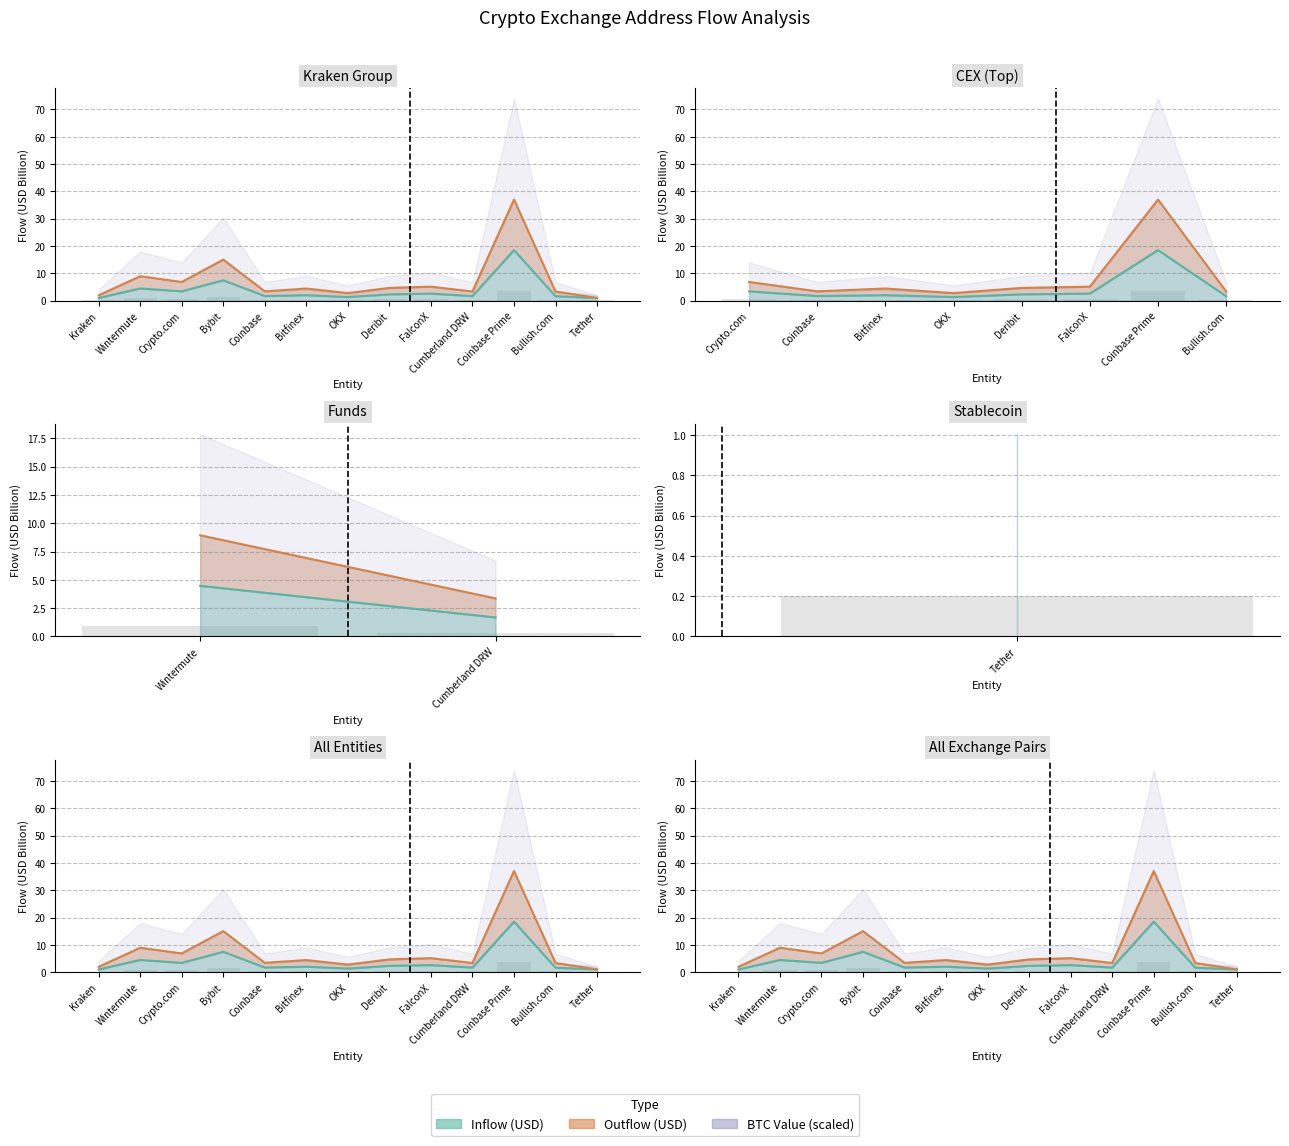

What value does the inValue series have at Coinbase?

0.3